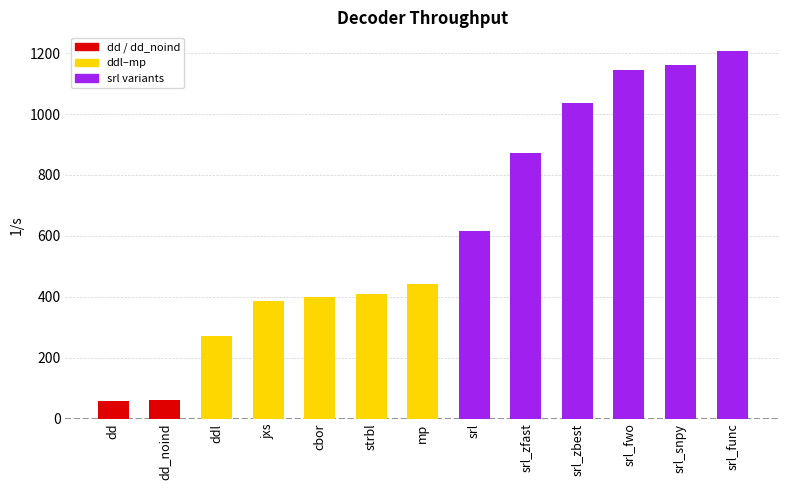

The chart shows a value of 2154.8 at srl_func. True or false?

False